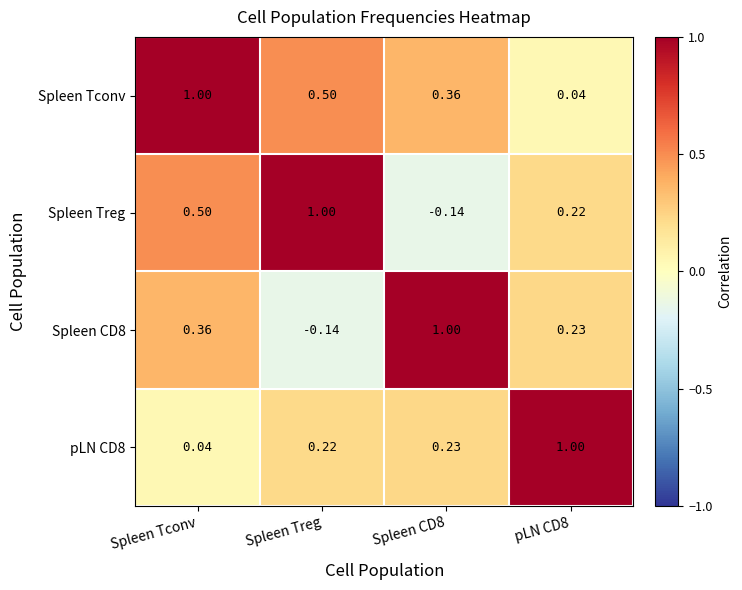

How many data points does each series have?

4